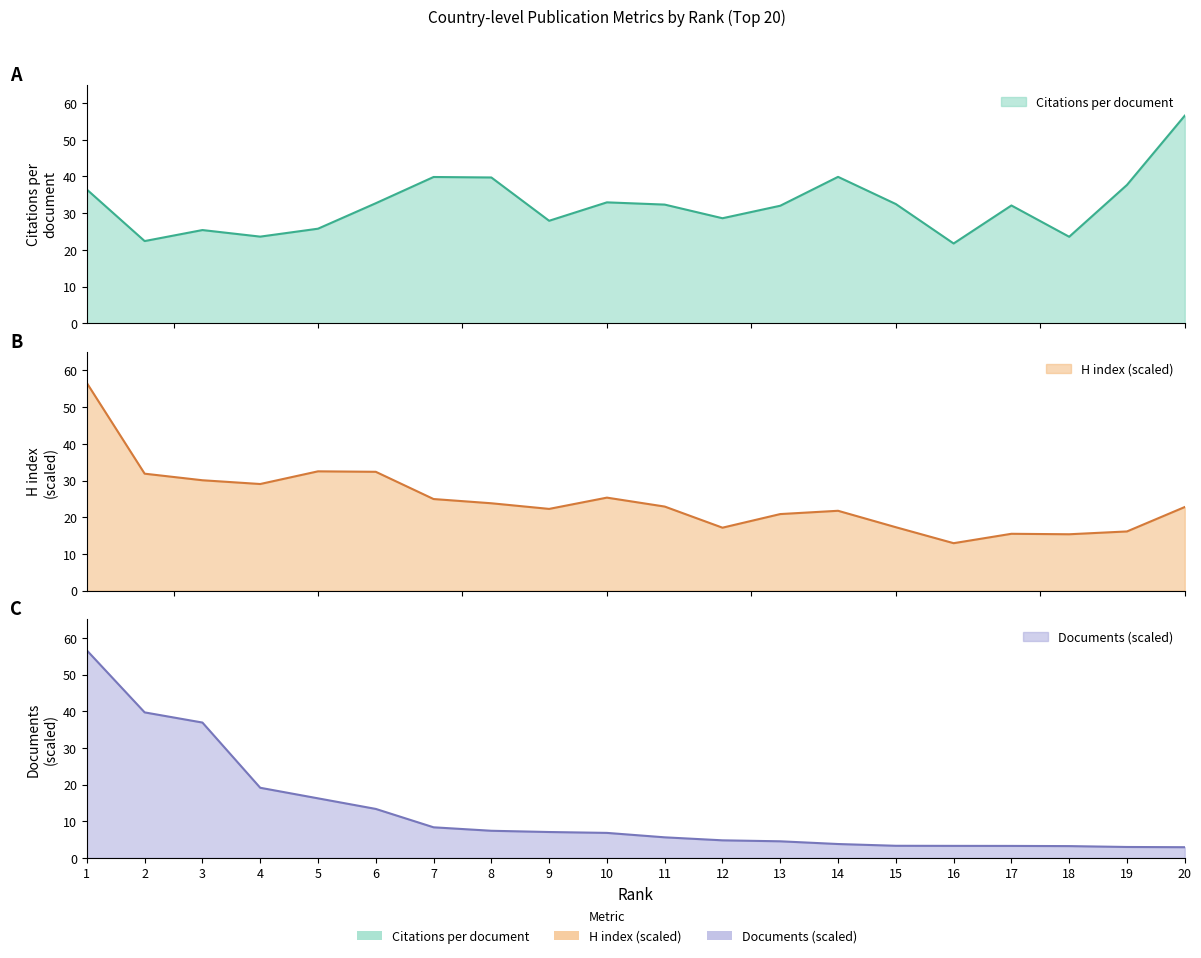

What is the difference between the second highest and minimum values in the Documents series?

36.7